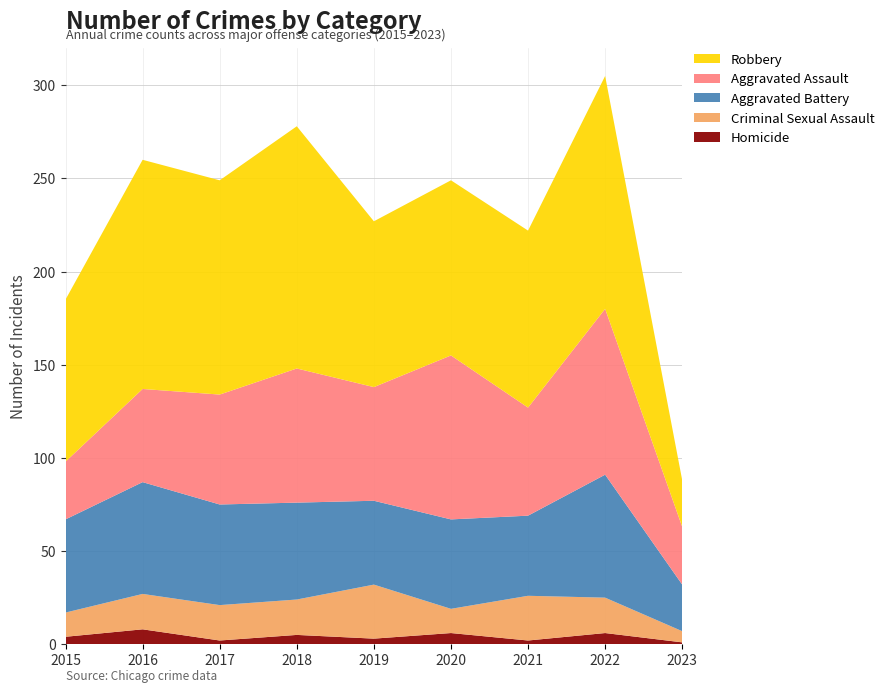

Reading right to left, list all the values displayed in this chart.

Homicide: 2023=1	2022=6	2021=2	2020=6	2019=3	2018=5	2017=2	2016=8	2015=4
Criminal Sexual Assault: 2023=6	2022=19	2021=24	2020=13	2019=29	2018=19	2017=19	2016=19	2015=13
Aggravated Battery: 2023=25	2022=66	2021=43	2020=48	2019=45	2018=52	2017=54	2016=60	2015=50
Aggravated Assault: 2023=31	2022=89	2021=58	2020=88	2019=61	2018=72	2017=59	2016=50	2015=31
Robbery: 2023=25	2022=125	2021=95	2020=94	2019=89	2018=130	2017=115	2016=123	2015=87